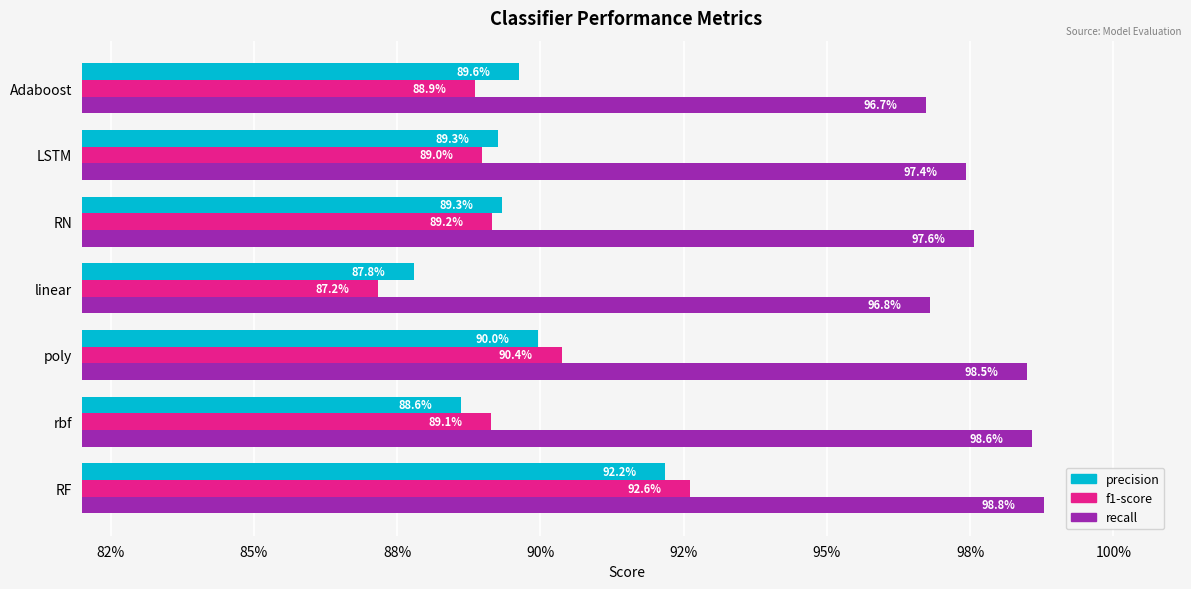

What are all the series names shown in the legend?

precision, f1-score, recall